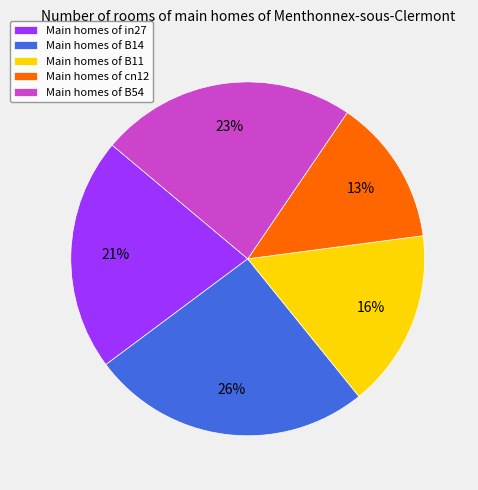

Which has a higher value, Main homes of in27 or Main homes of cn12?

Main homes of in27